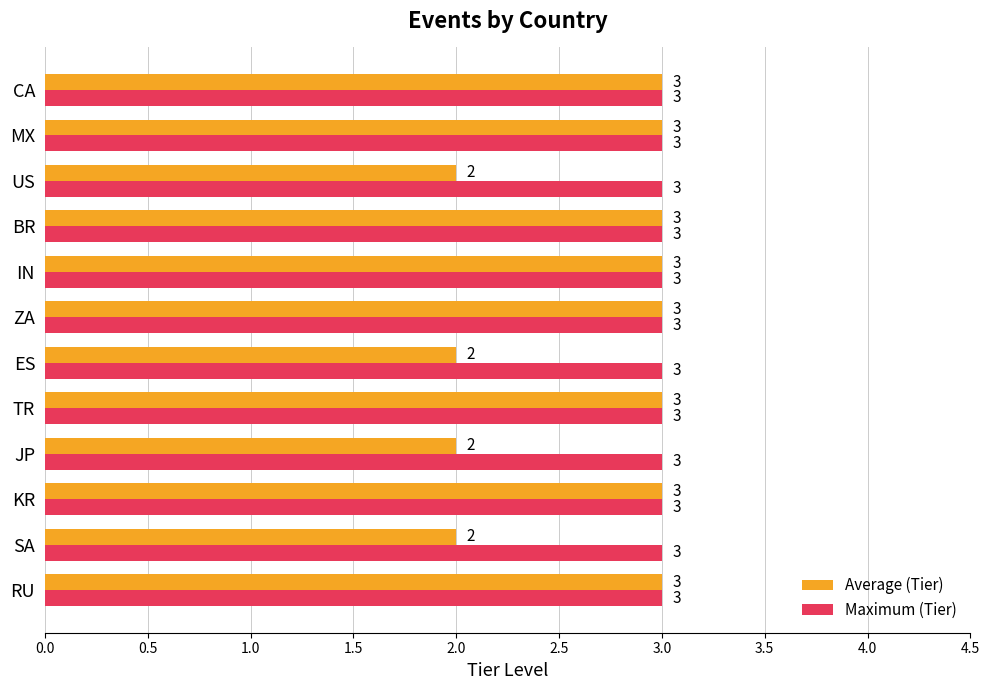

Between SA and ZA, which series saw the biggest shift?

Average (Tier)